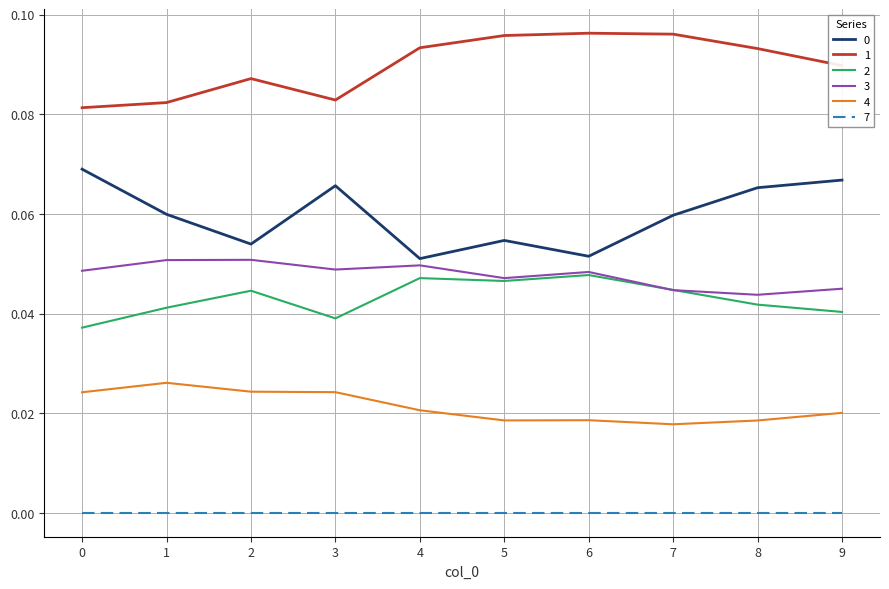

The value of 3 at 3 is 0.0. True or false?

True